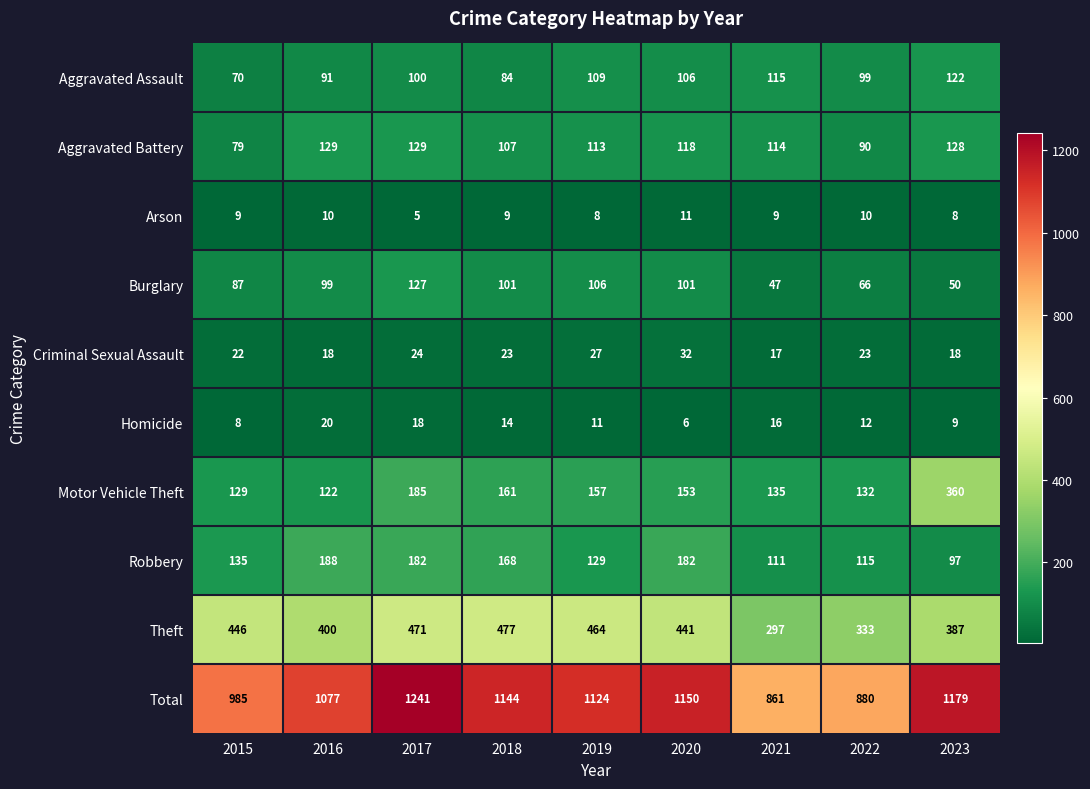

What is the greatest value displayed?

1241